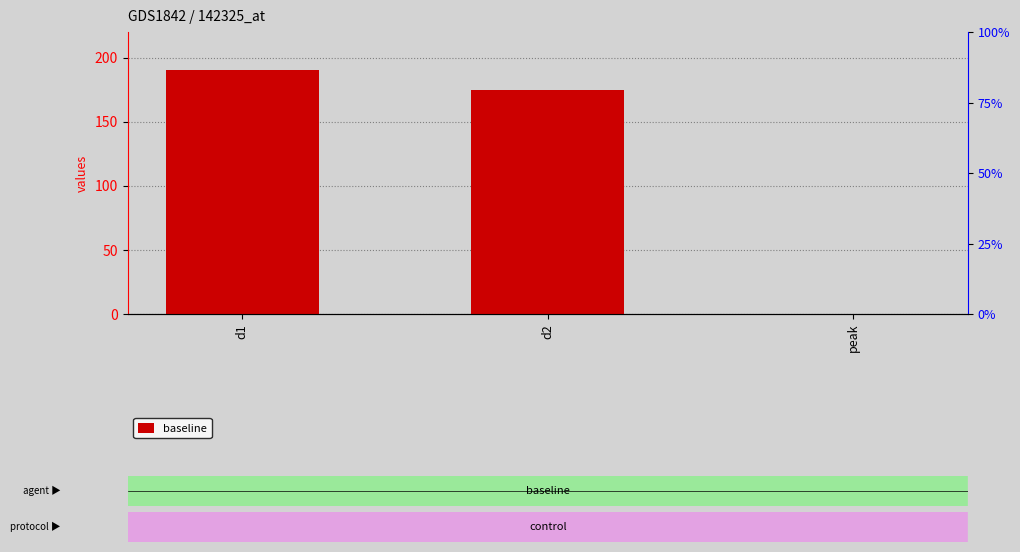

Which label corresponds to the smallest value in the chart?

peak